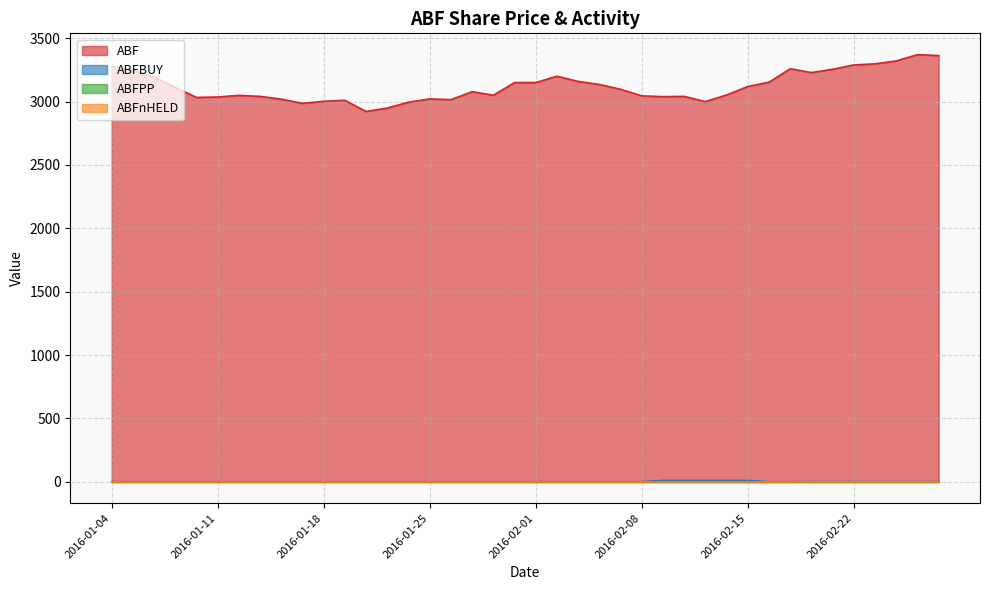

What is the difference between the maximum and minimum values in the ABF series?

448